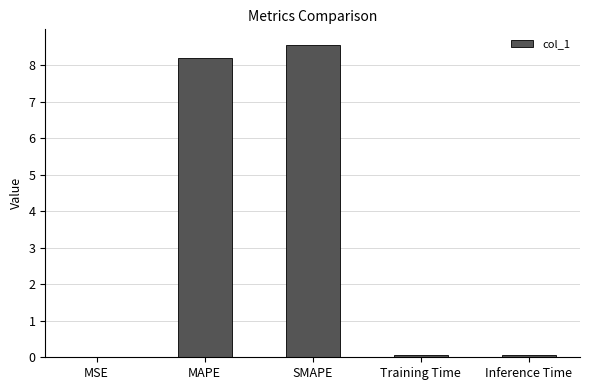

What is the average value?

3.4